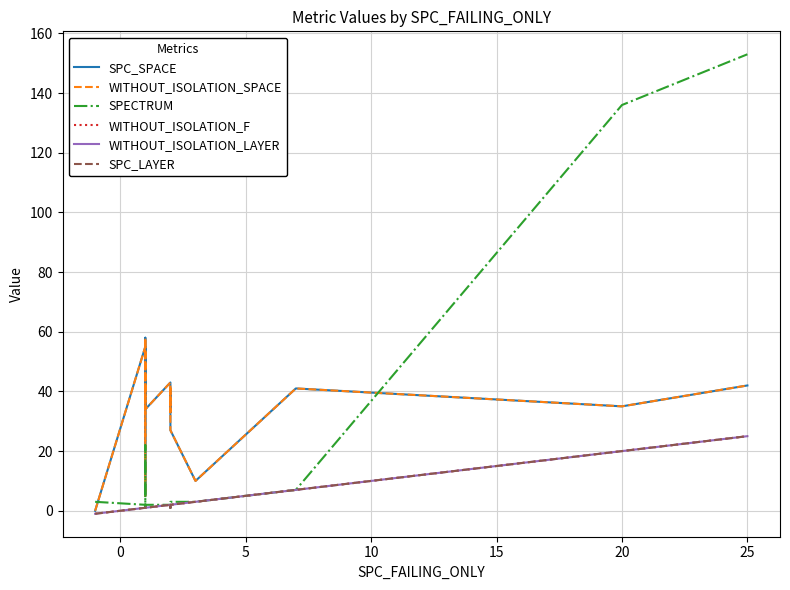

The value of WITHOUT_ISOLATION_F at 12 is 1. True or false?

False